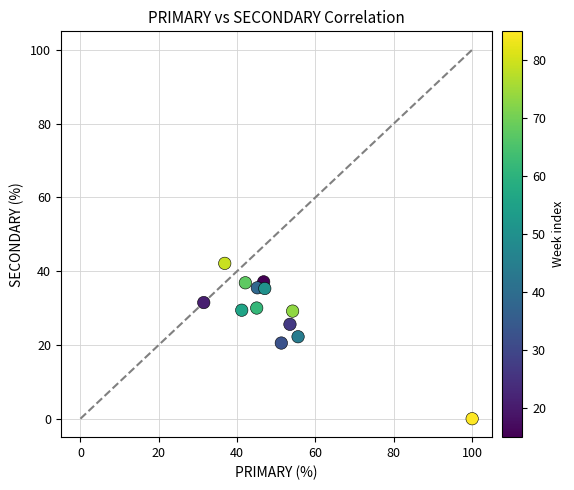

What is the range of Y values (max minus min)?

42.1